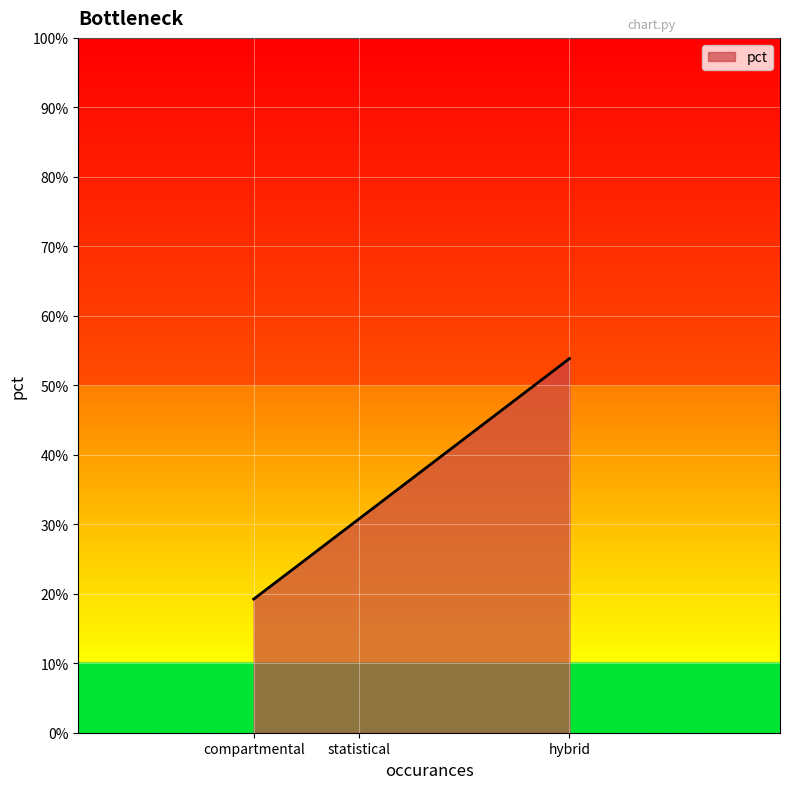

Does the chart display data point markers on the line(s)?

No